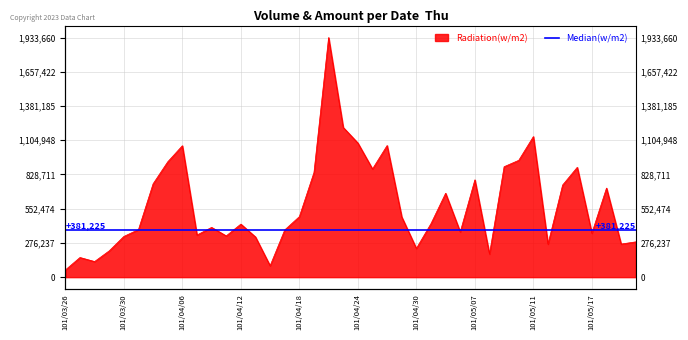

What is the change in value from 101/04/12 to 101/05/16?

+458190